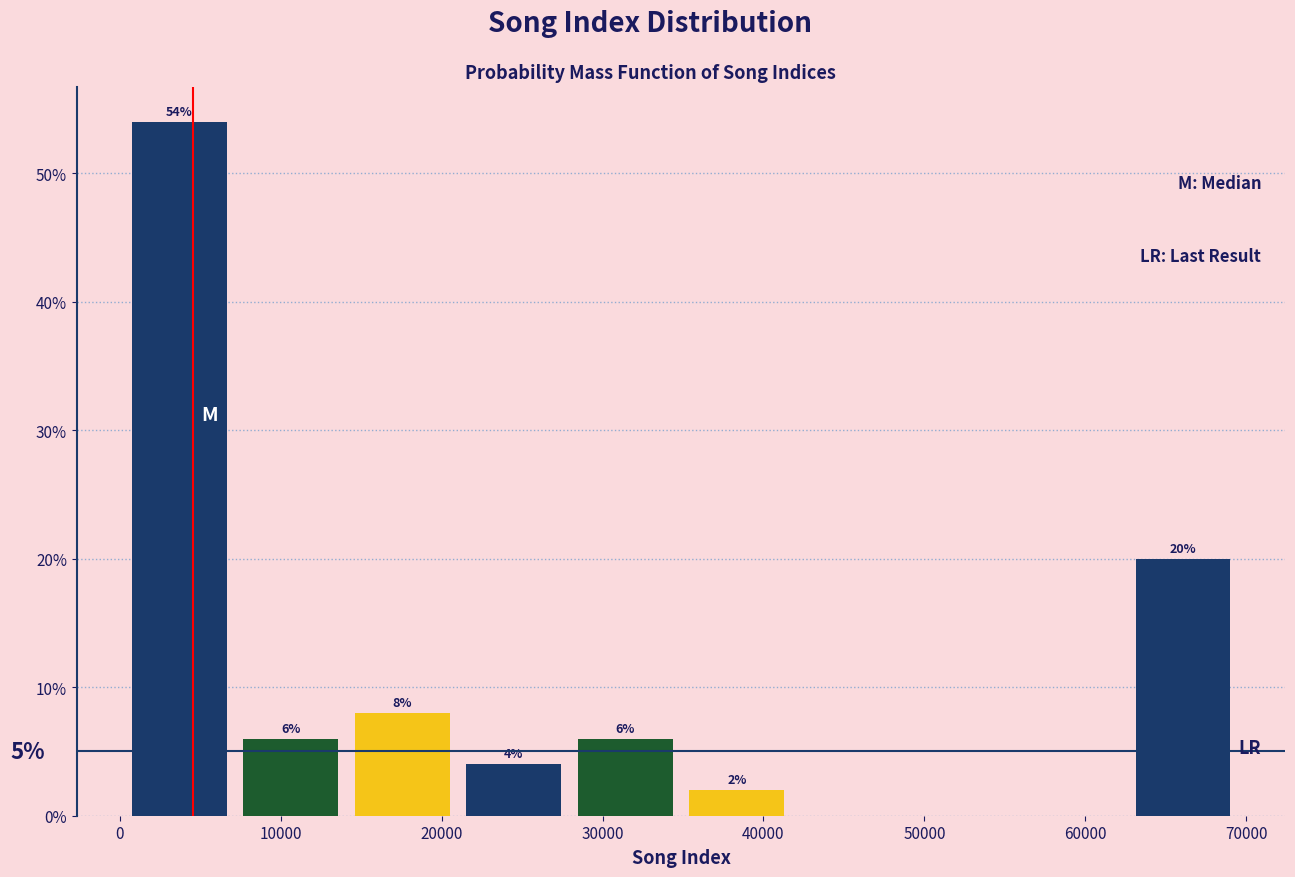

Which range on the x-axis has the tallest bar?

0 to 7000